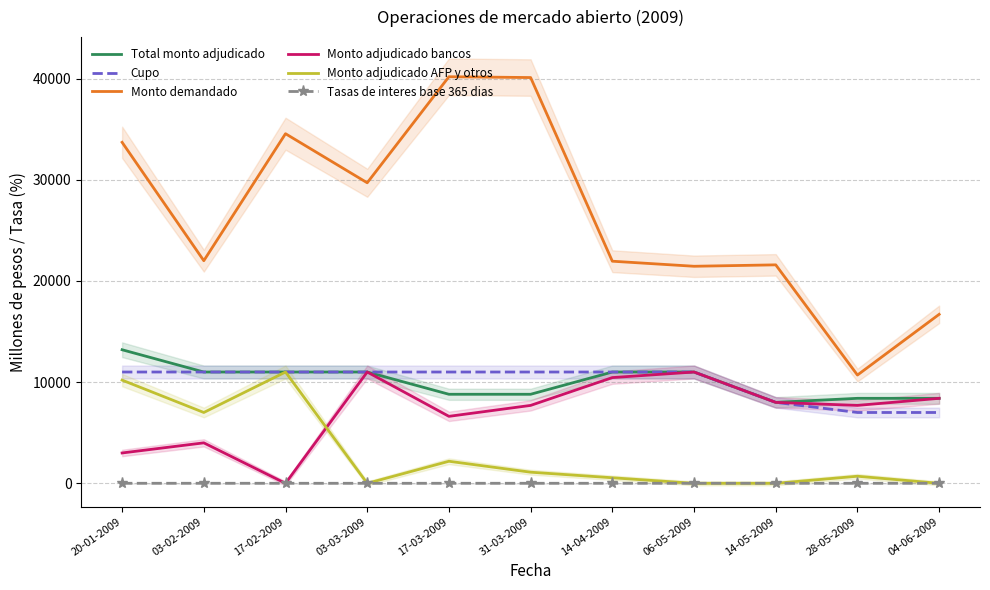

True or false: Monto adjudicado AFP y otros and Total monto adjudicado intersect in this chart.

False